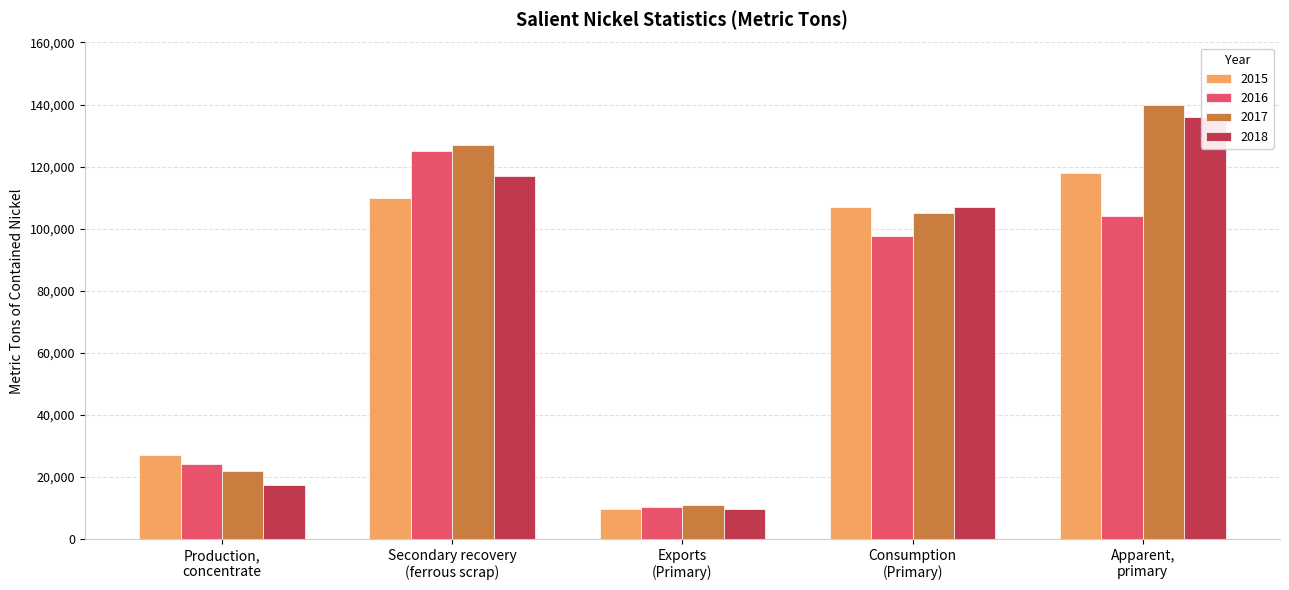

Reading left to right, transcribe all the data shown in this chart.

2015: 27200	110000	9600	107000	118000
2016: 24100	125000	10300	97800	104000
2017: 22100	127000	11000	105000	140000
2018: 17600	117000	9780	107000	136000